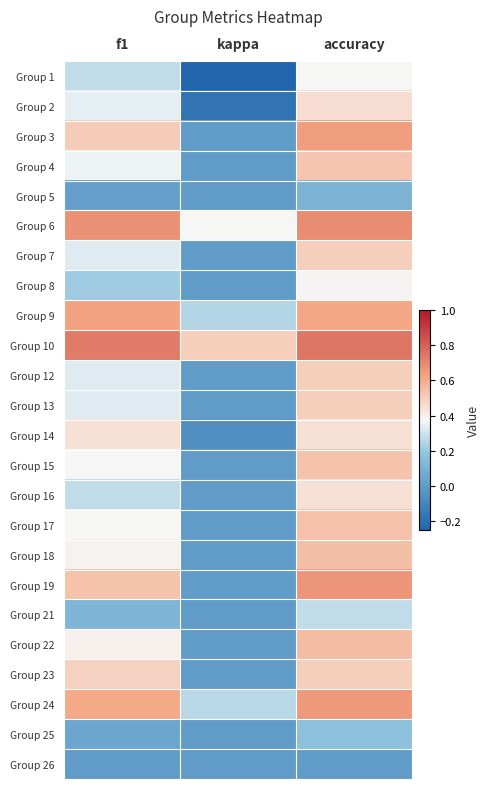

Reading left to right, extract all data points from this chart.

Group 1: f1=0.3	kappa=-0.2	accuracy=0.4
Group 2: f1=0.3	kappa=-0.2	accuracy=0.5
Group 3: f1=0.5	kappa=0.0	accuracy=0.6
Group 4: f1=0.4	kappa=0.0	accuracy=0.5
Group 5: f1=0.0	kappa=0.0	accuracy=0.1
Group 6: f1=0.7	kappa=0.4	accuracy=0.7
Group 7: f1=0.3	kappa=0.0	accuracy=0.5
Group 8: f1=0.2	kappa=0.0	accuracy=0.4
Group 9: f1=0.6	kappa=0.3	accuracy=0.6
Group 10: f1=0.7	kappa=0.5	accuracy=0.8
Group 12: f1=0.3	kappa=0.0	accuracy=0.5
Group 13: f1=0.3	kappa=0.0	accuracy=0.5
Group 14: f1=0.4	kappa=-0.1	accuracy=0.4
Group 15: f1=0.4	kappa=0.0	accuracy=0.5
Group 16: f1=0.3	kappa=0.0	accuracy=0.4
Group 17: f1=0.4	kappa=0.0	accuracy=0.5
Group 18: f1=0.4	kappa=0.0	accuracy=0.5
Group 19: f1=0.5	kappa=0.0	accuracy=0.7
Group 21: f1=0.1	kappa=0.0	accuracy=0.3
Group 22: f1=0.4	kappa=0.0	accuracy=0.6
Group 23: f1=0.5	kappa=0.0	accuracy=0.5
Group 24: f1=0.6	kappa=0.3	accuracy=0.7
Group 25: f1=0.0	kappa=0.0	accuracy=0.2
Group 26: f1=0.0	kappa=0.0	accuracy=0.0